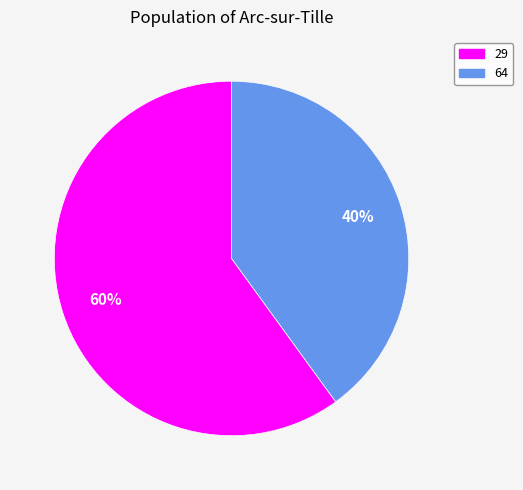

Between 29 and 64, which is larger?

29